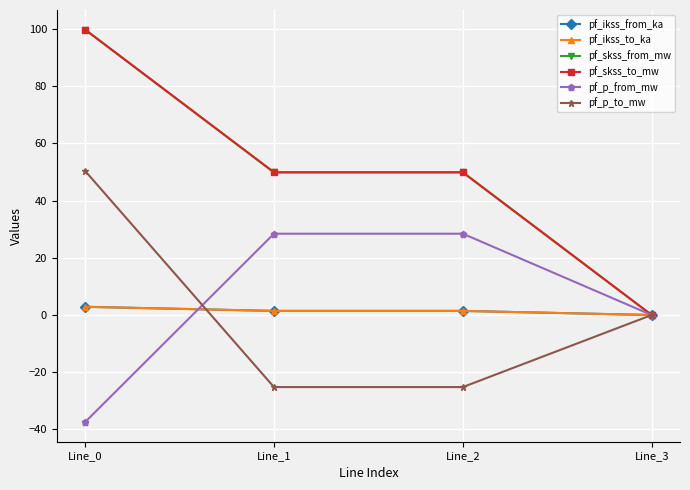

List the series in order of their peak value, lowest first.

pf_ikss_from_ka, pf_ikss_to_ka, pf_p_from_mw, pf_p_to_mw, pf_skss_from_mw, pf_skss_to_mw